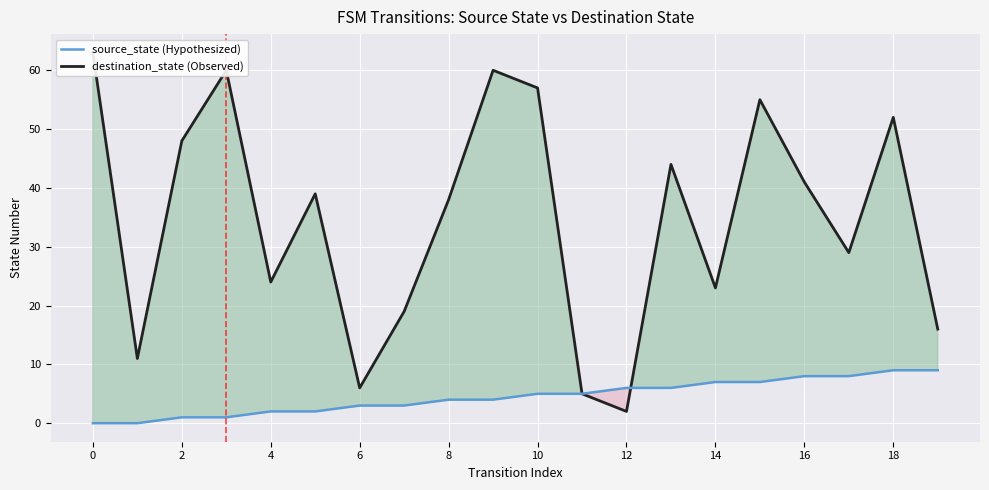

Between 10 and 13, which series saw the biggest shift?

destination_state